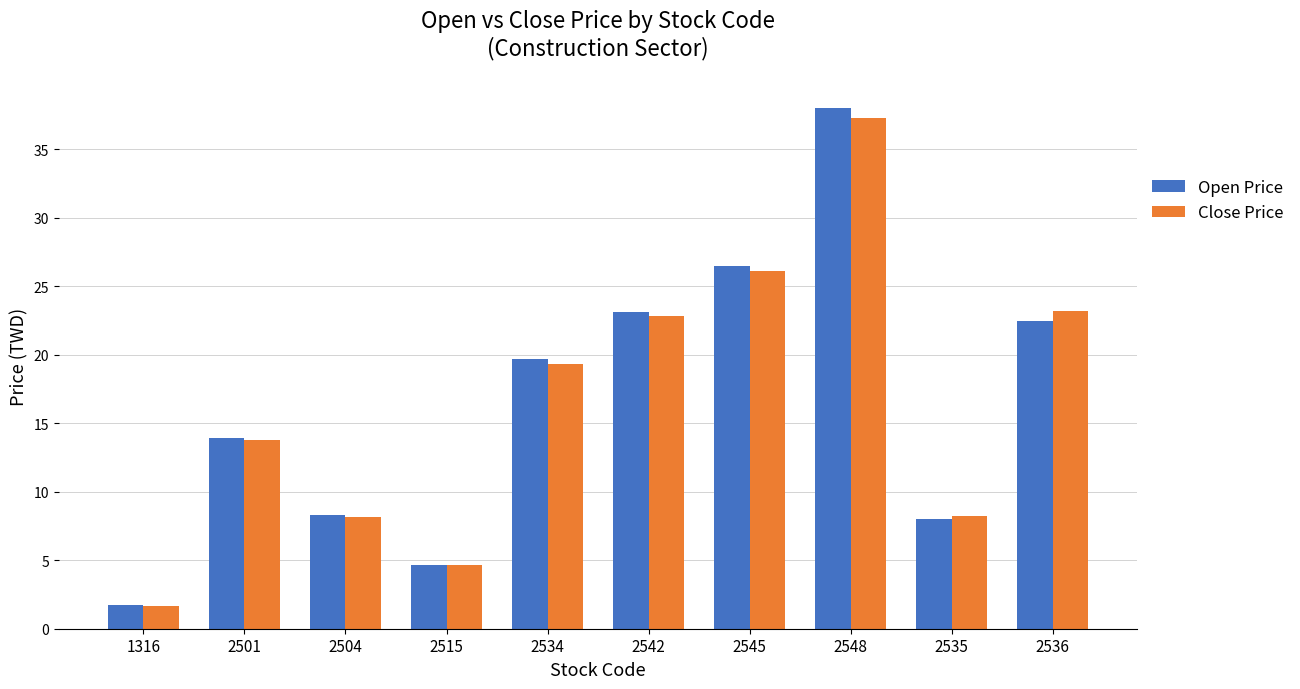

At which category is the sum across all series the highest?

2548